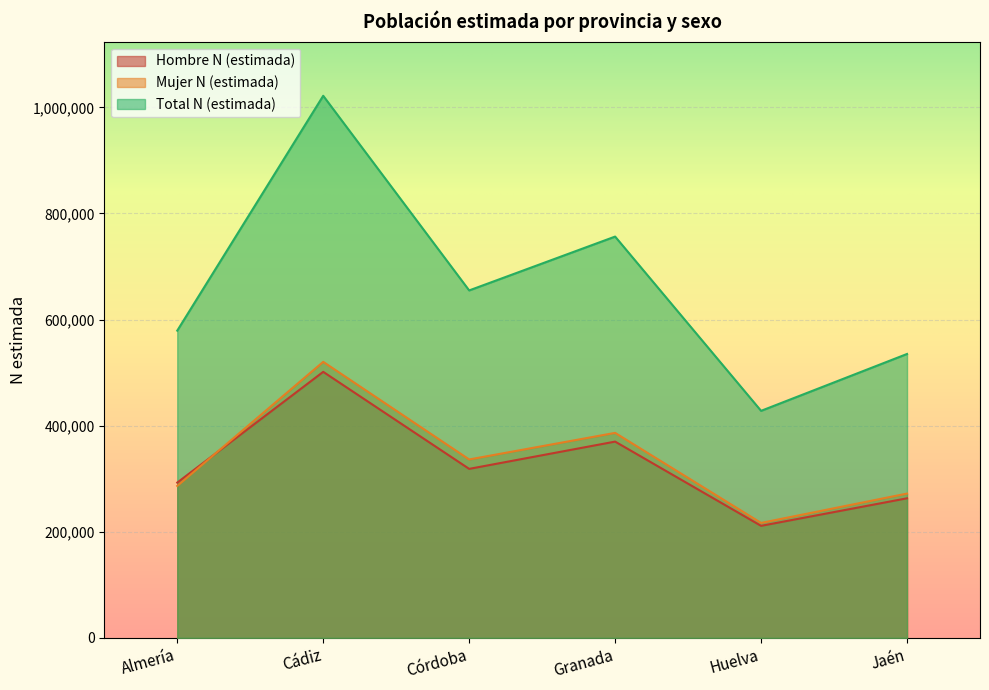

True or false: Total N (estimada) has more than 2 points higher than both neighbors.

False